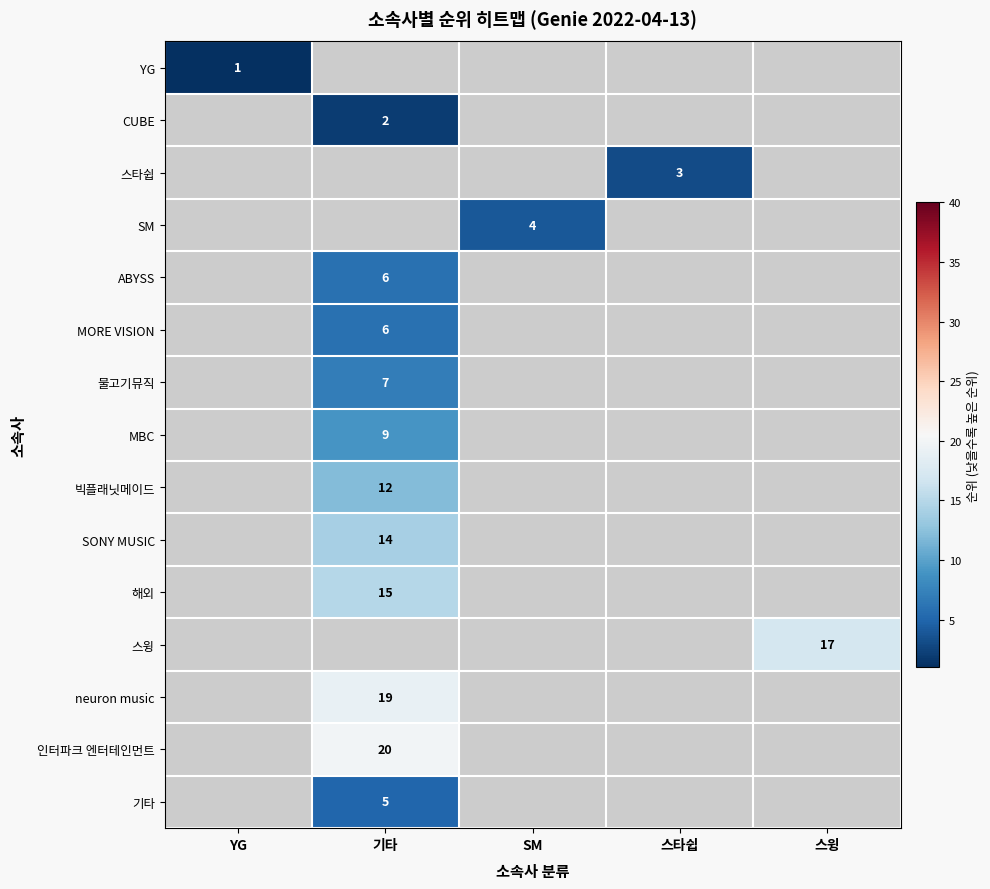

The value of ABYSS at 기타 is 6. True or false?

True